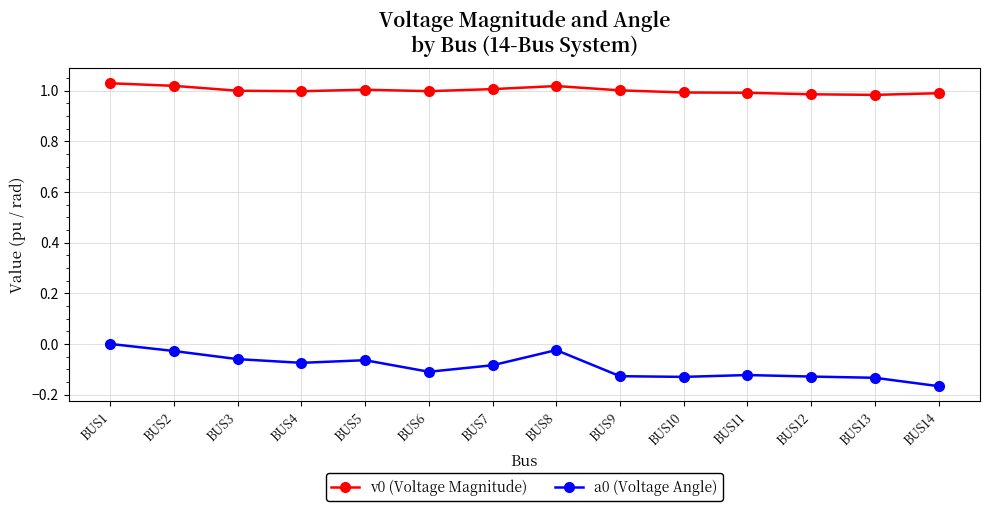

What is the sum of all a0 (Voltage Angle) values?

-1.3